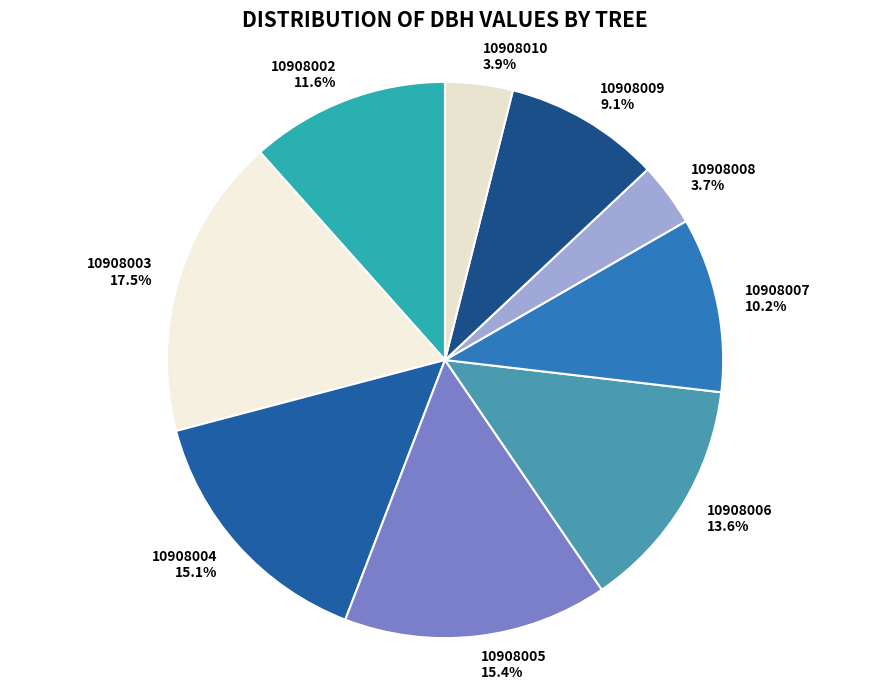

To the nearest percent, what is the difference between the largest and smallest slice percentages?

14%